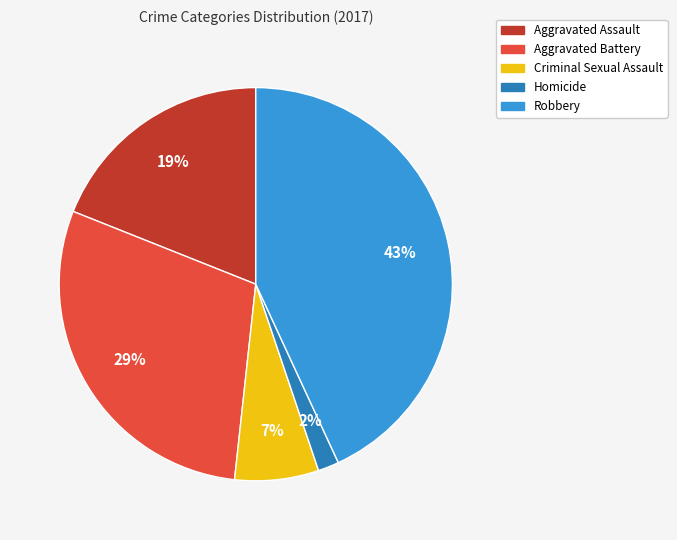

Does any single category account for the majority?

No